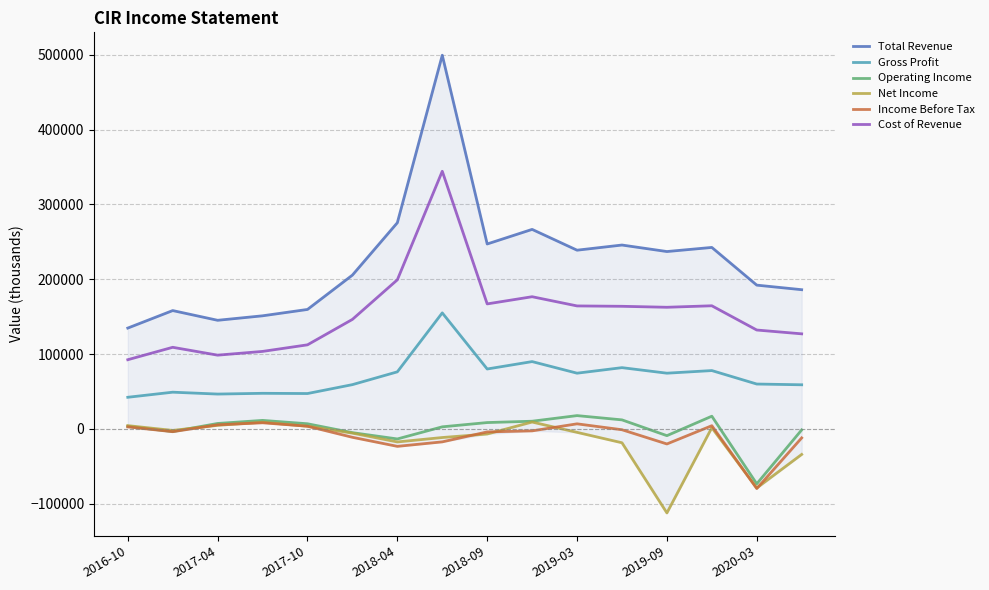

True or false: Gross Profit and Total Revenue intersect in this chart.

False